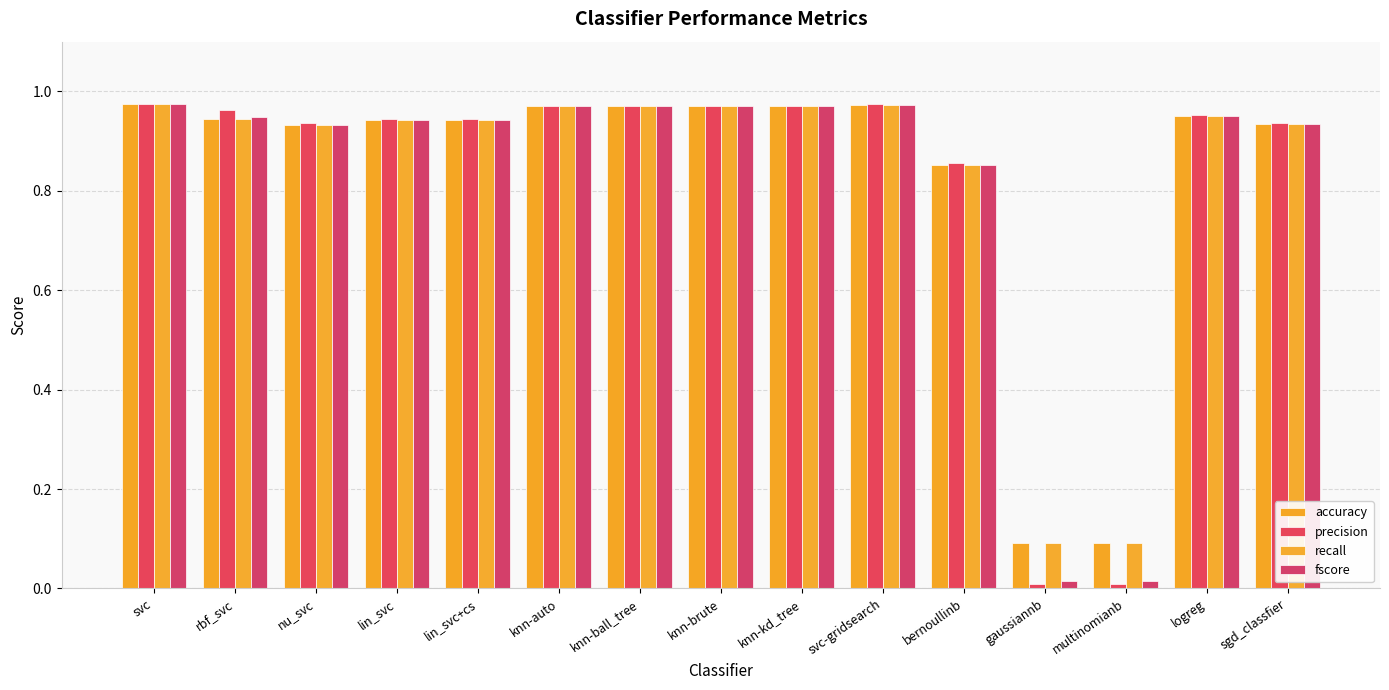

What is the approximate value of precision at nu_svc?

0.9